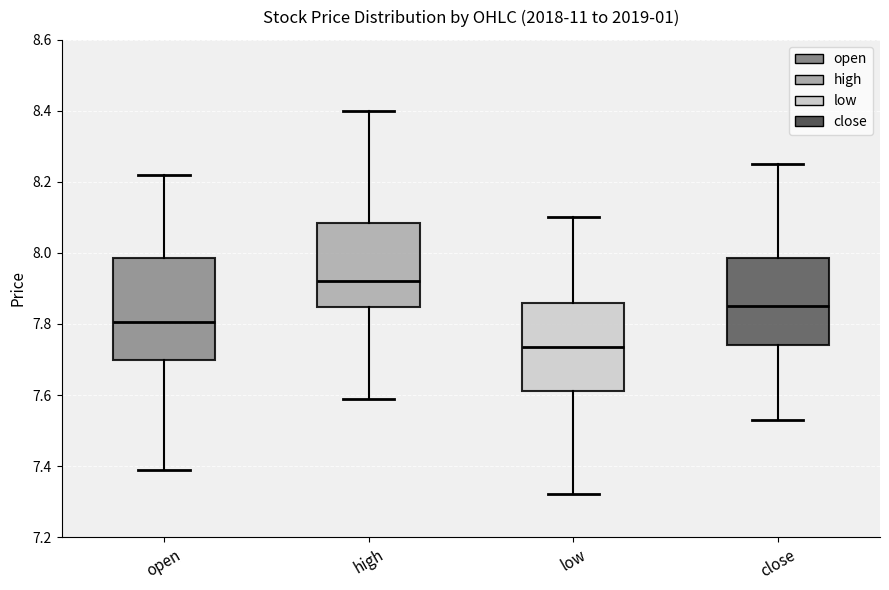

Comparing the boxes themselves (not the whiskers), which one is the tallest?

open